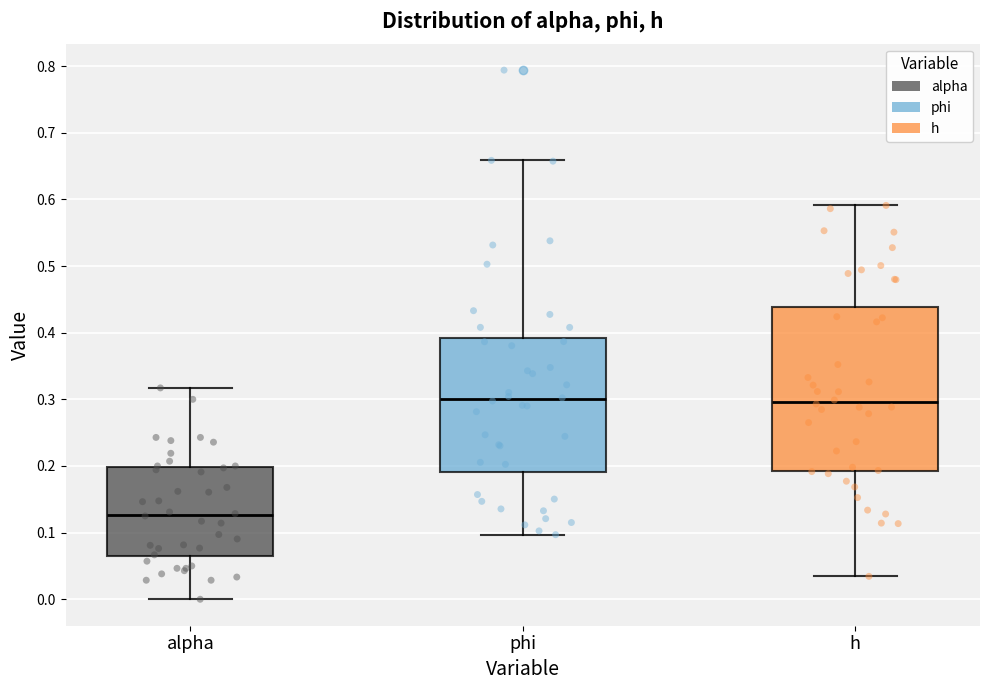

Which box has the lowest median line?

alpha